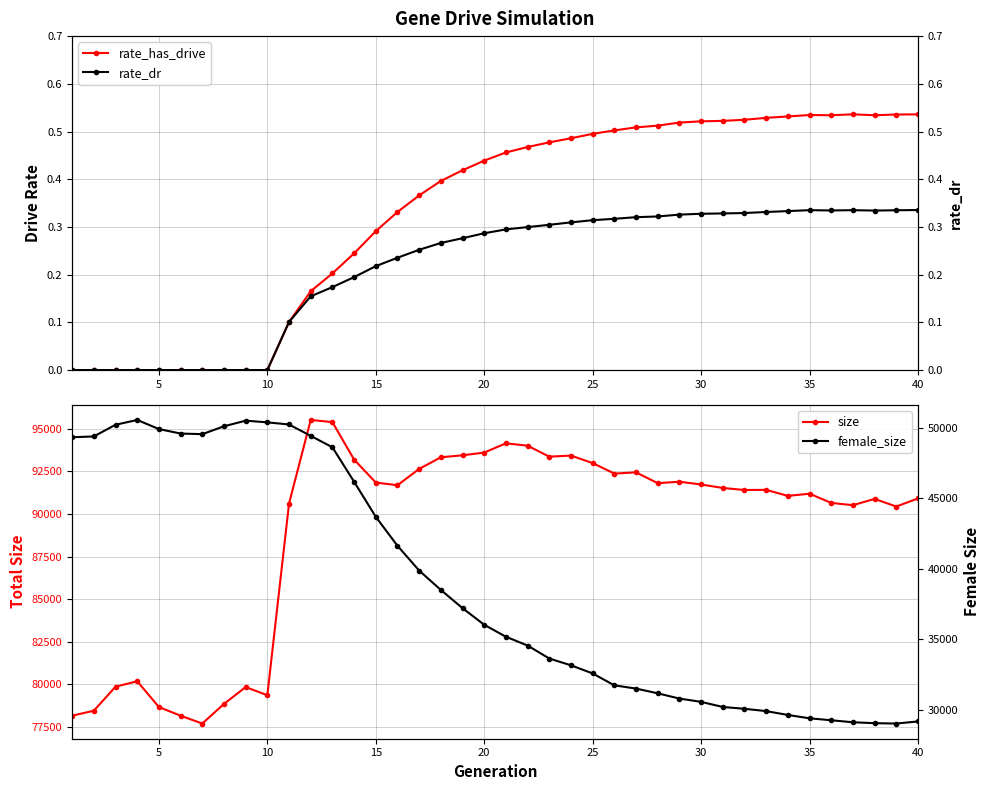

What is the highest value of the female_size series?

50563.0